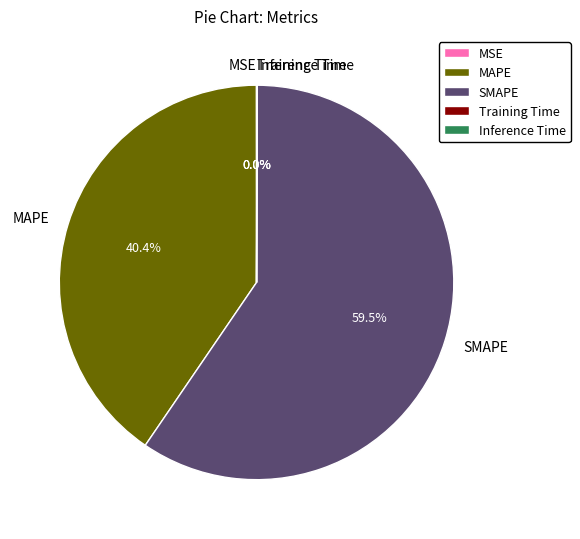

Which has a higher value, SMAPE or MAPE?

SMAPE